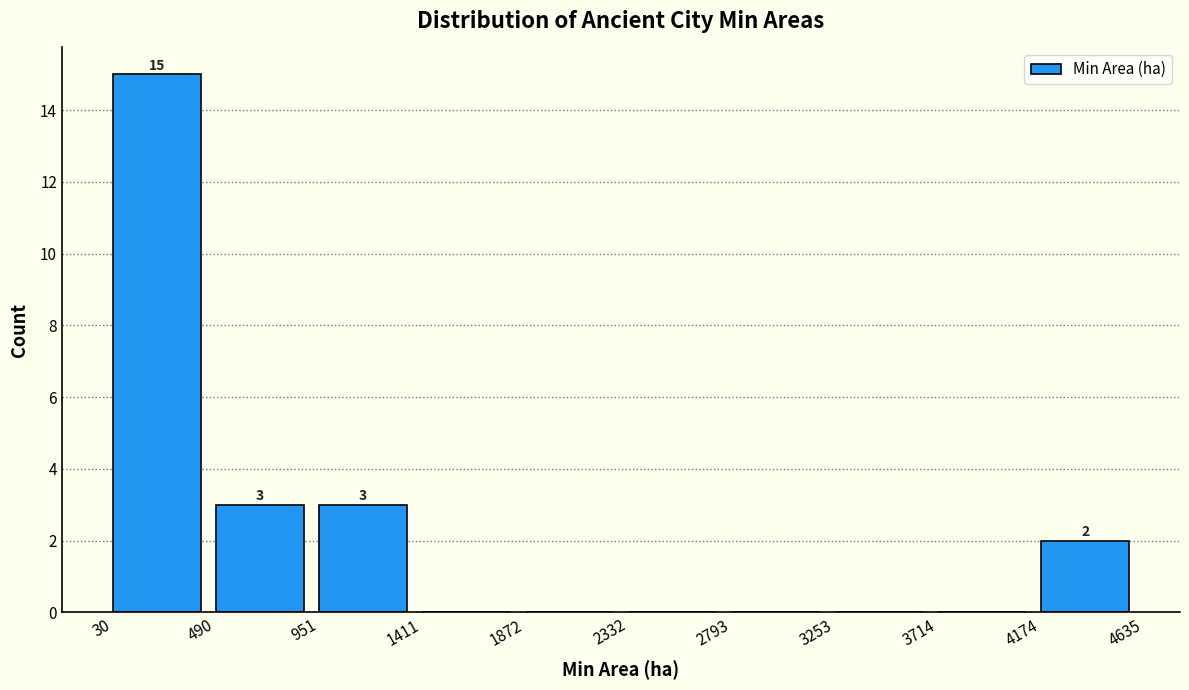

Over which range of the x-axis is the bar tallest?

30 to 490